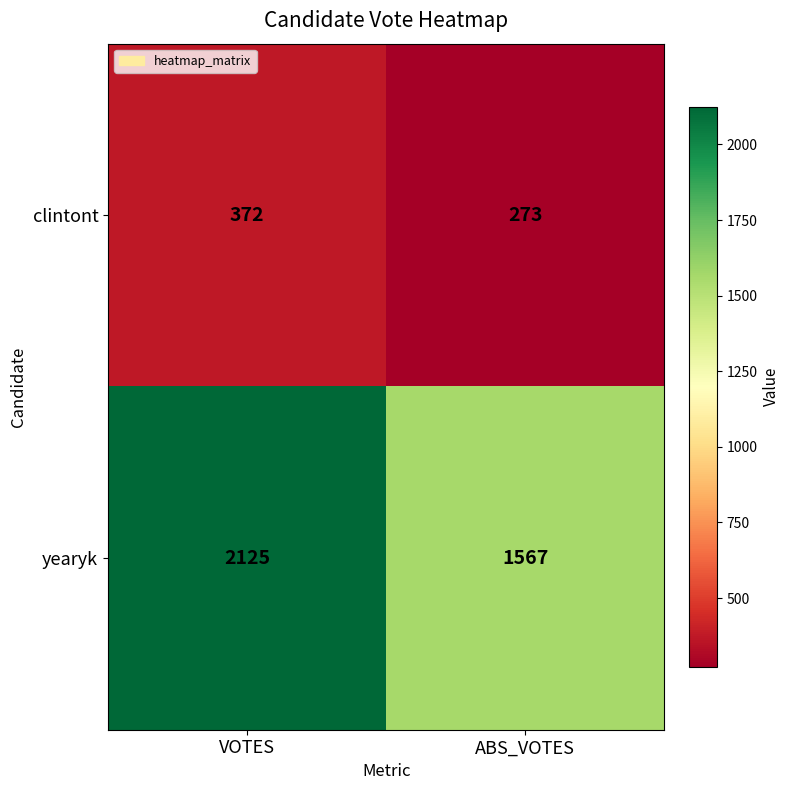

Reading left to right, what are all the values shown in this chart?

clintont: VOTES=372	ABS_VOTES=273
yearyk: VOTES=2125	ABS_VOTES=1567